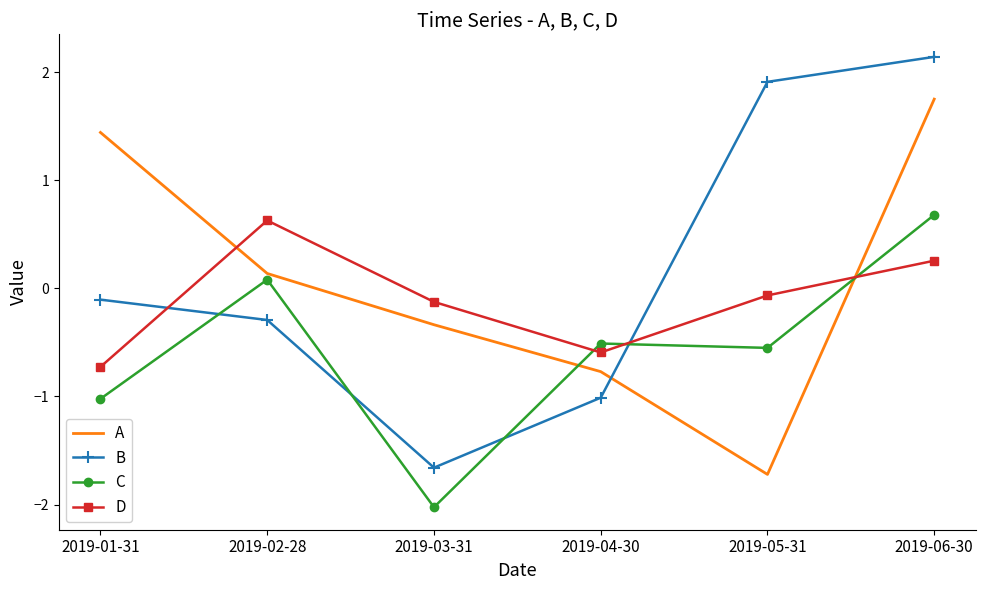

What is the average value of the A series?

0.1